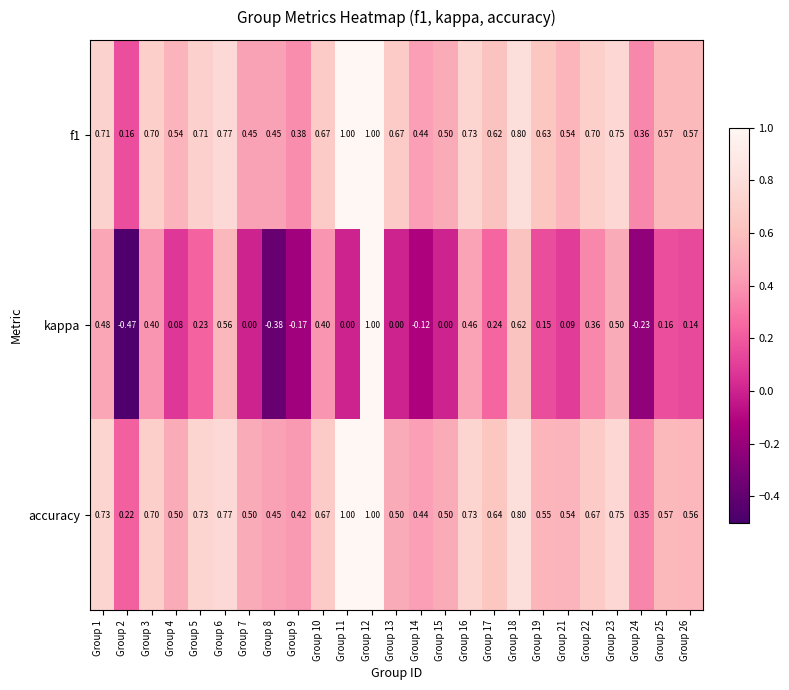

Is the value of kappa at Group 2 greater than the value of accuracy at Group 12?

No